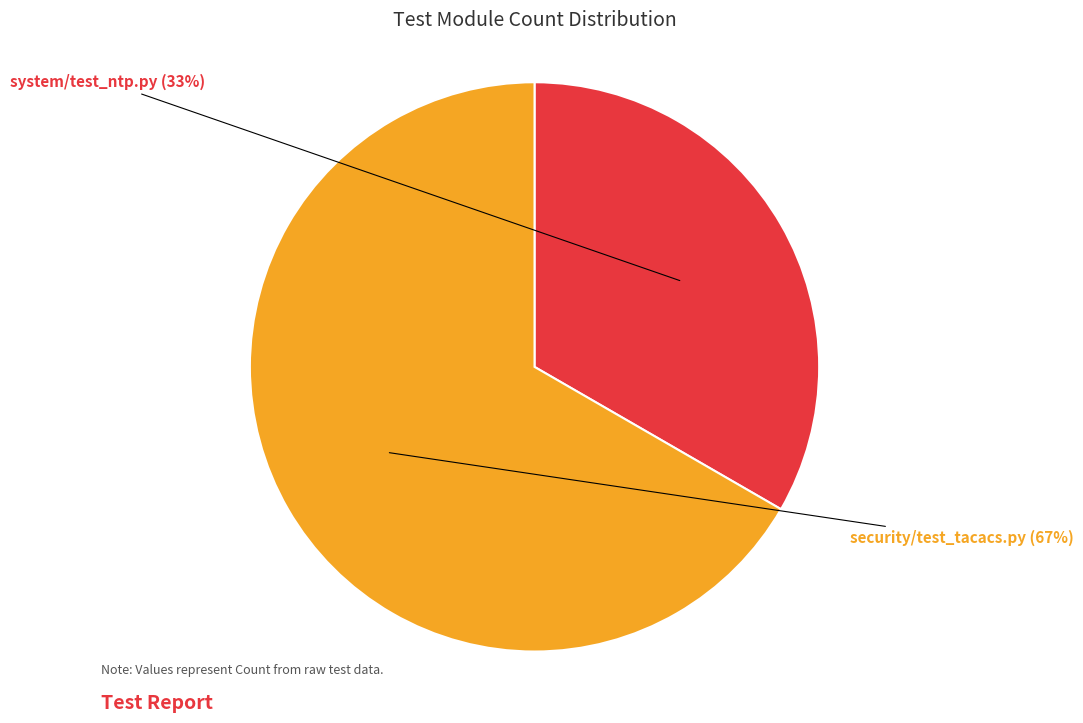

What is the ratio of the value at security/test_tacacs.py to the value at system/test_ntp.py?

2.0